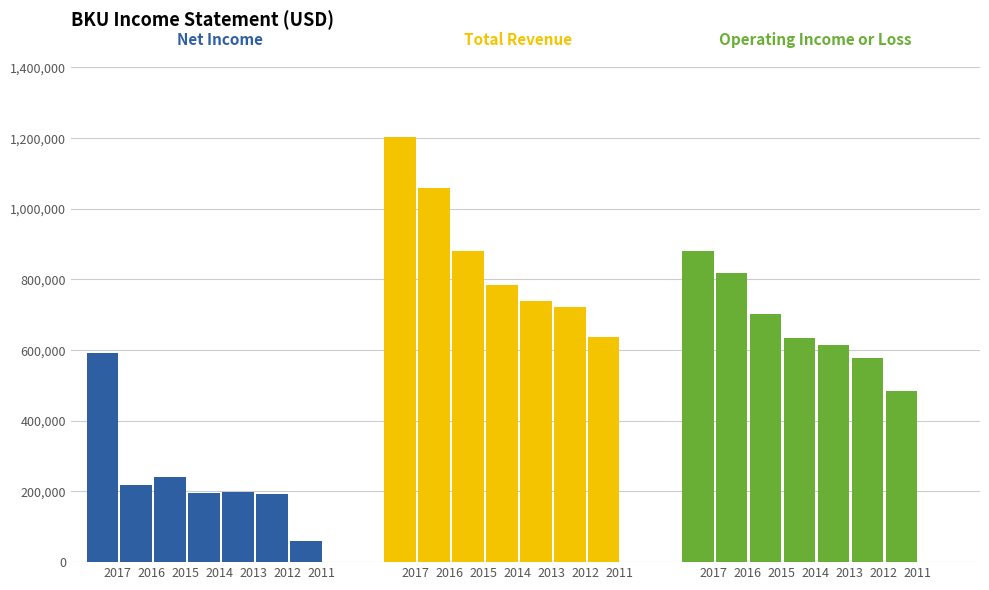

How many data points in Net Income are above 199600?

3